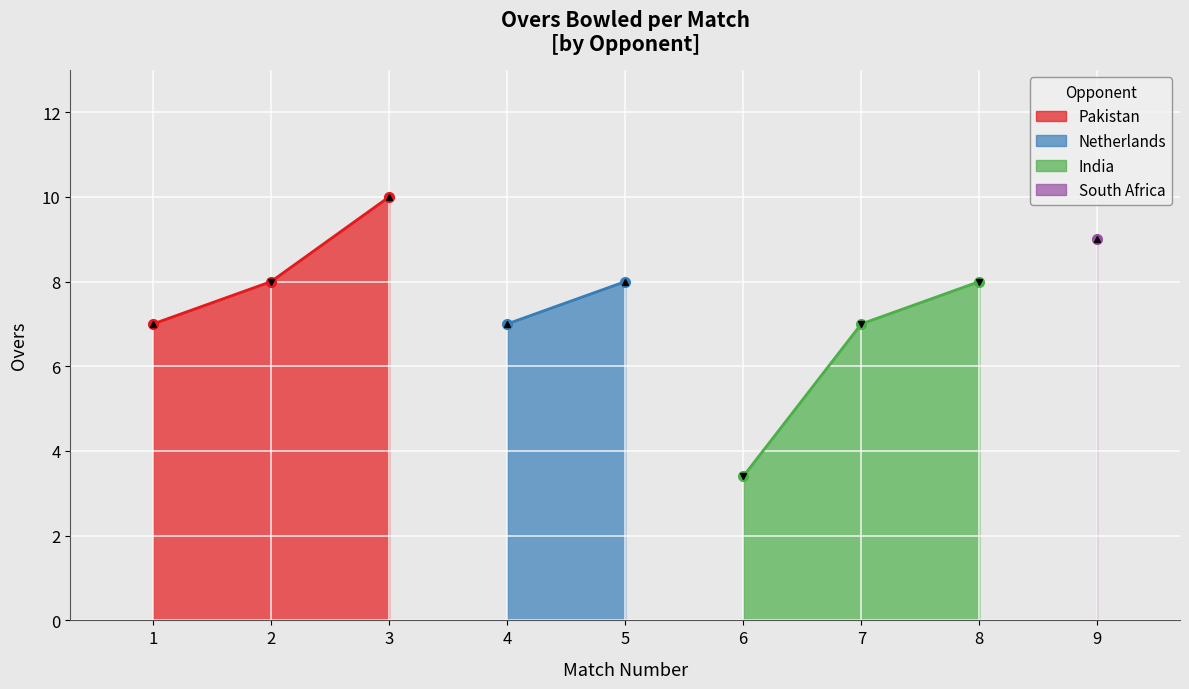

How many values are between 7 and 8?

6